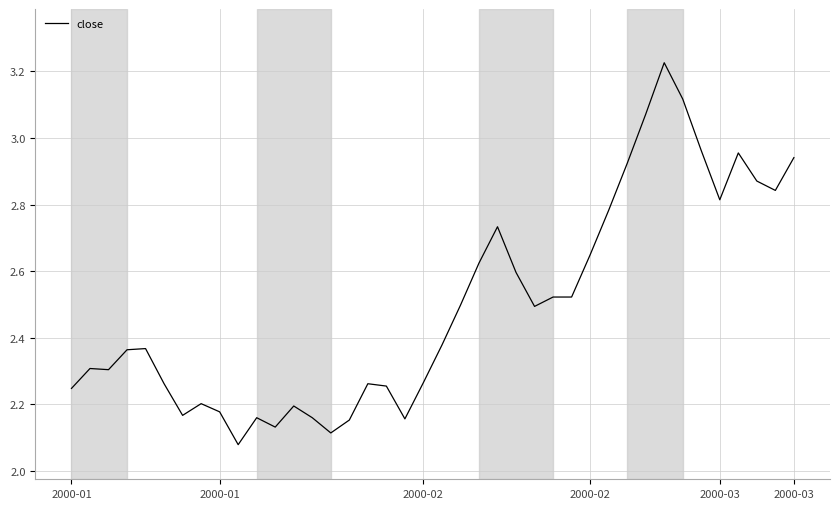

What is the difference between the maximum and minimum values?

1.1